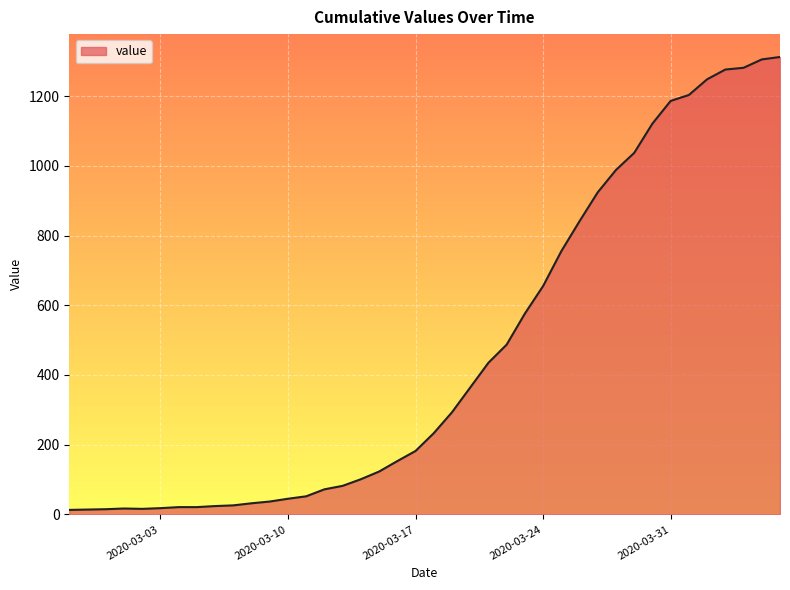

What is the maximum value shown in the chart?

1312